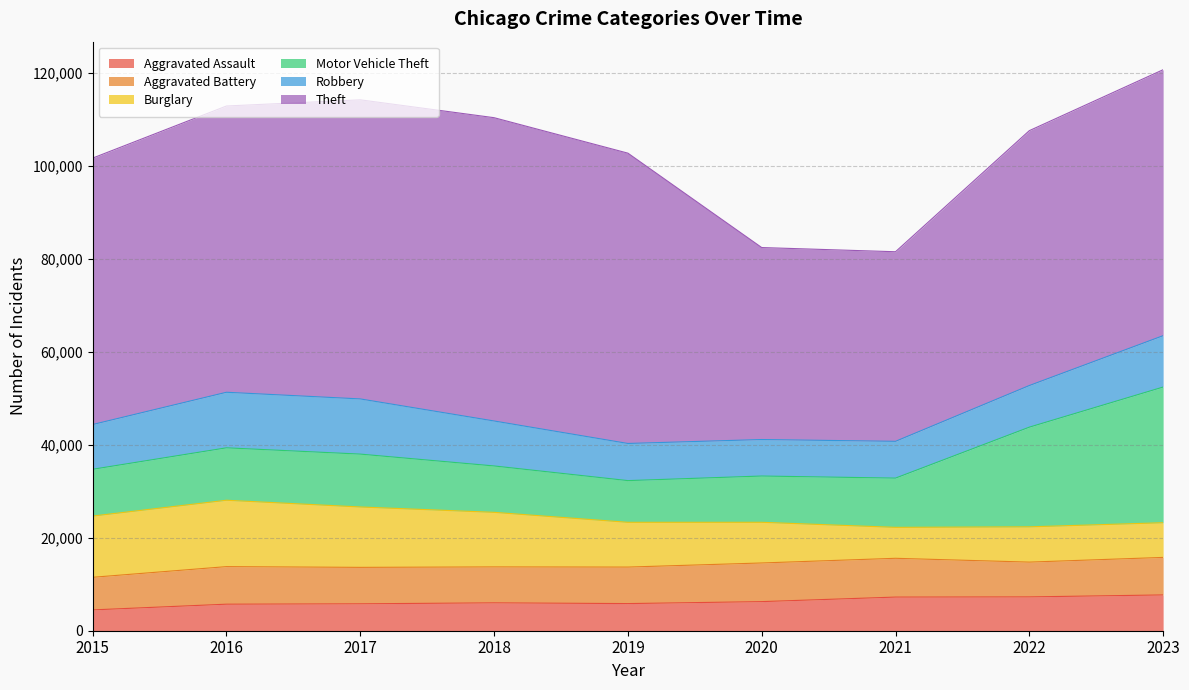

Does the chart display data point markers on the line(s)?

No